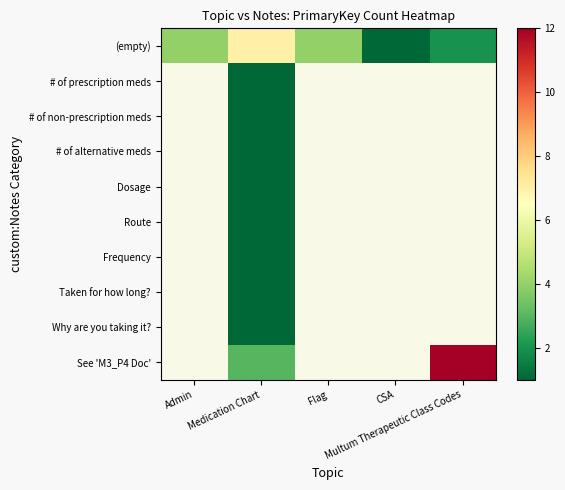

Which has a higher value, Multum Therapeutic Class Codes or Flag?

Flag